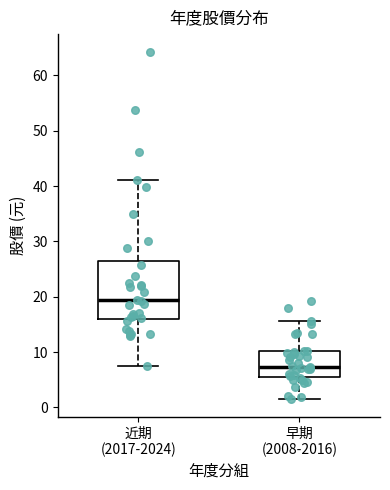

Reading left to right, read every box against the y-axis: the position of its median line, the range the box covers, and the ends of its whiskers. The values are not printed on the chart, so give them approximately, as read against the axis.

近期 (2017-2024): median 19, box 16 to 26, whiskers 8 to 41
早期 (2008-2016): median 7, box 6 to 10, whiskers 1 to 16